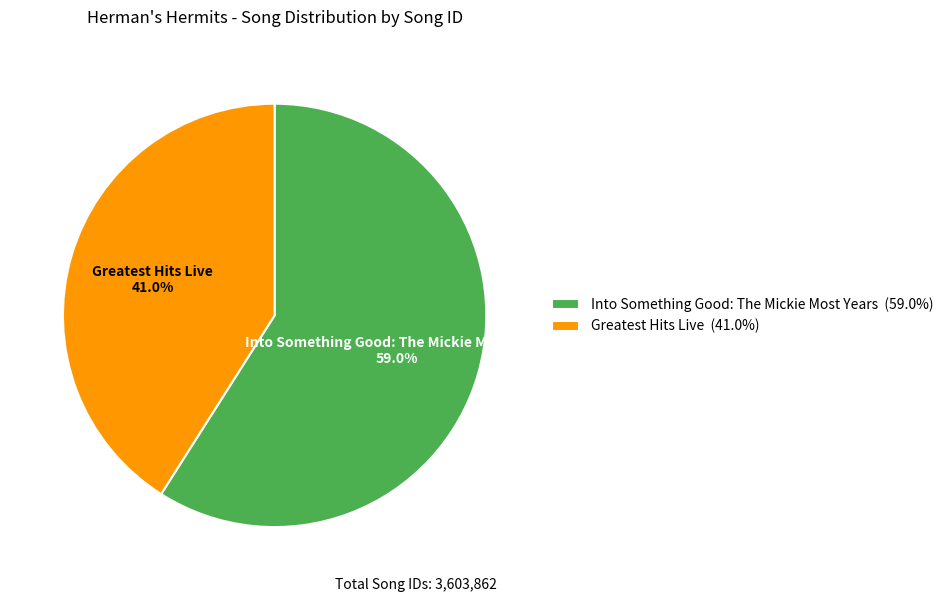

Approximately how many times larger is the value at Into Something Good: The Mickie Most Years compared to Greatest Hits Live?

1.4